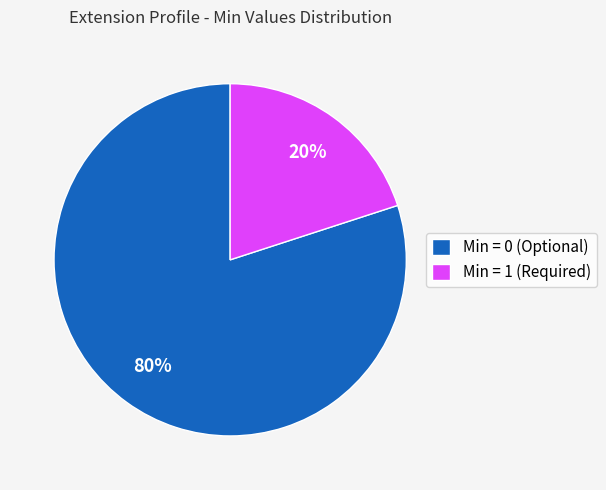

Between Min = 0 (Optional) and Min = 1 (Required), which is larger?

Min = 0 (Optional)